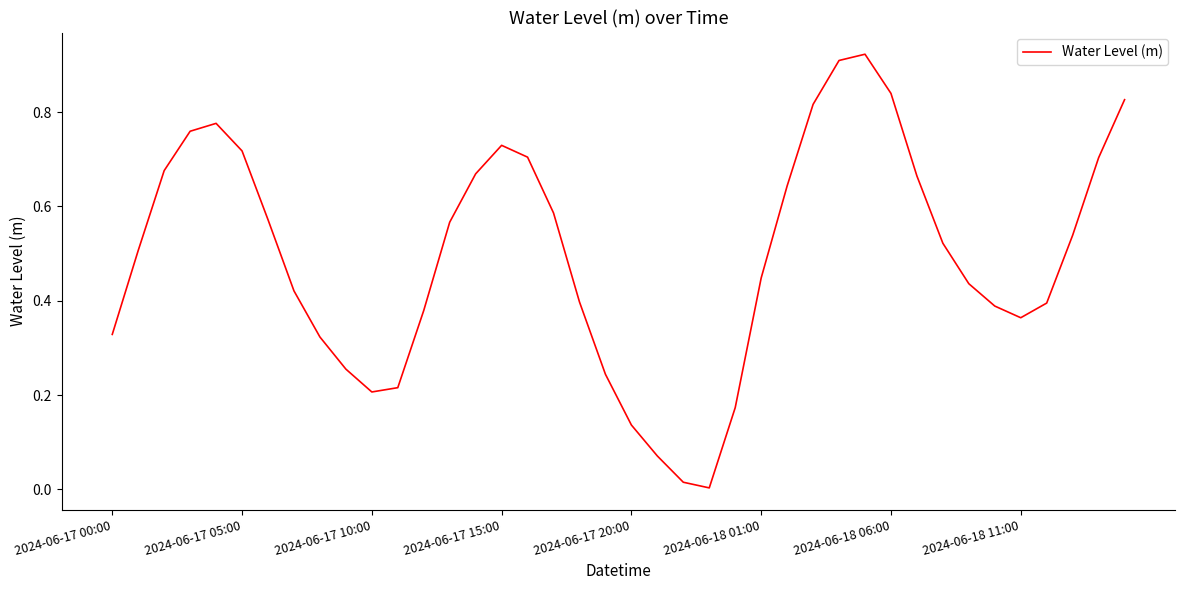

Does the chart have visible grid lines?

No